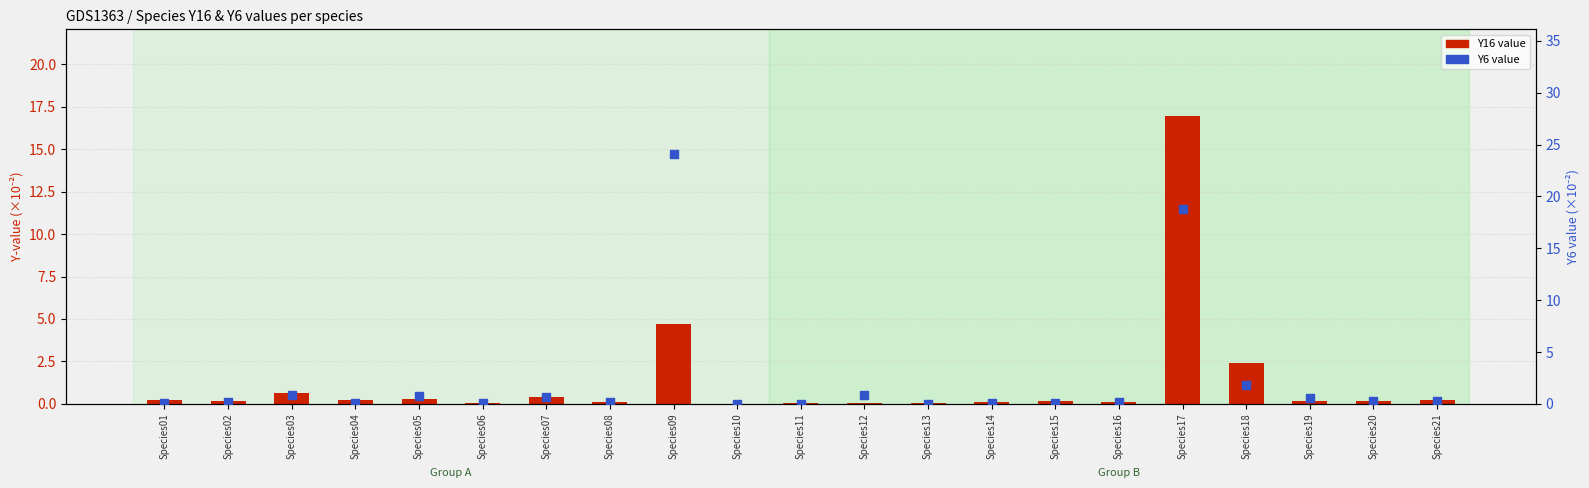

Which series reaches the minimum Y coordinate?

Y16 (count)